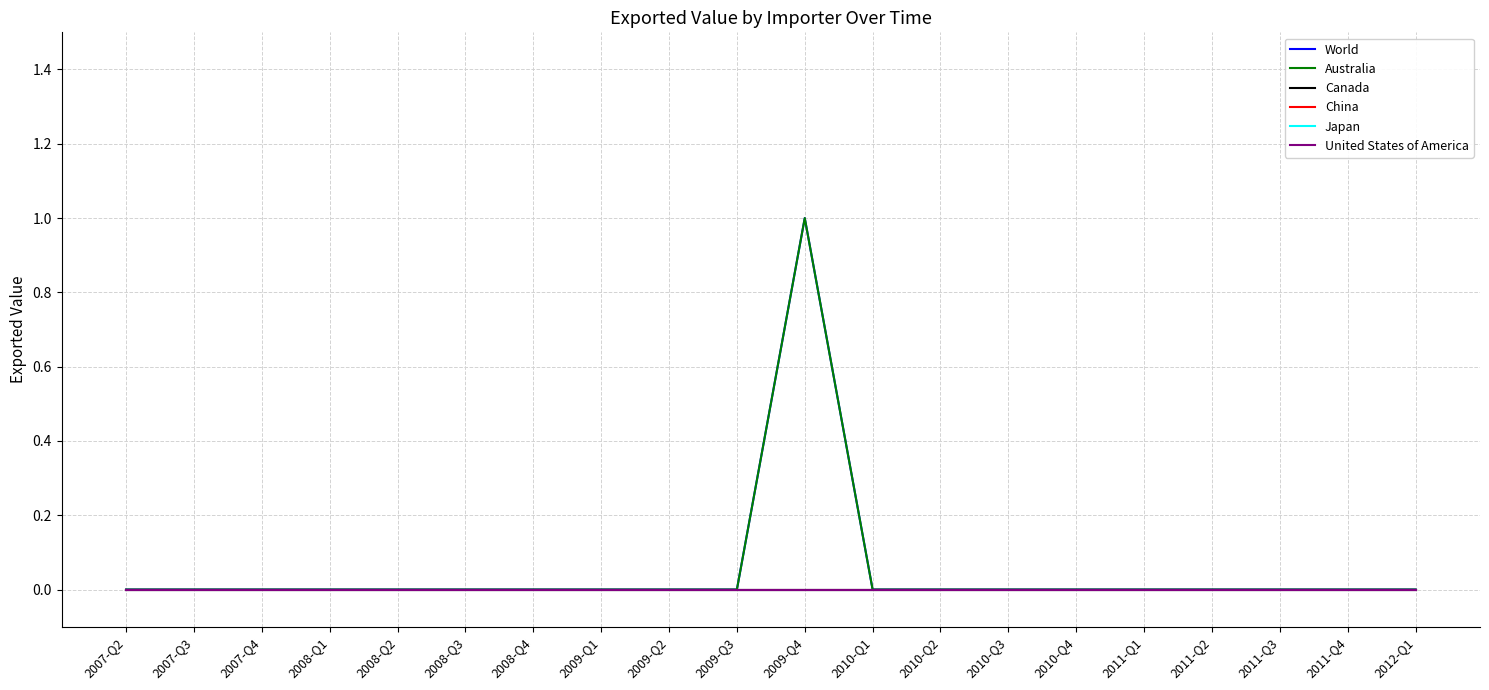

What is the difference between the World values at 2009-Q4 and 2009-Q3?

1